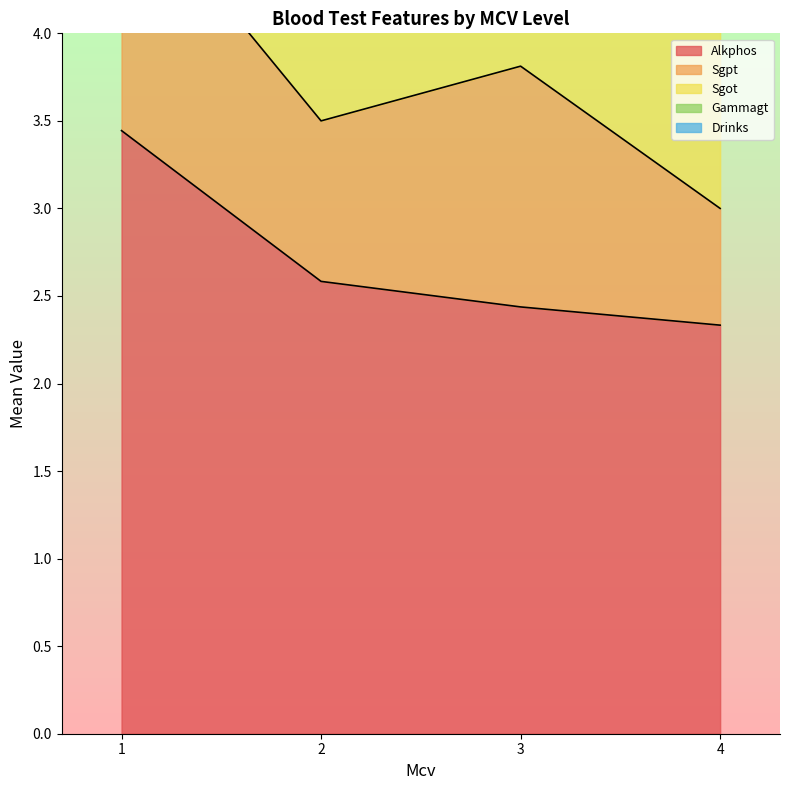

The Alkphos series shows 2.4 at 3. True or false?

True